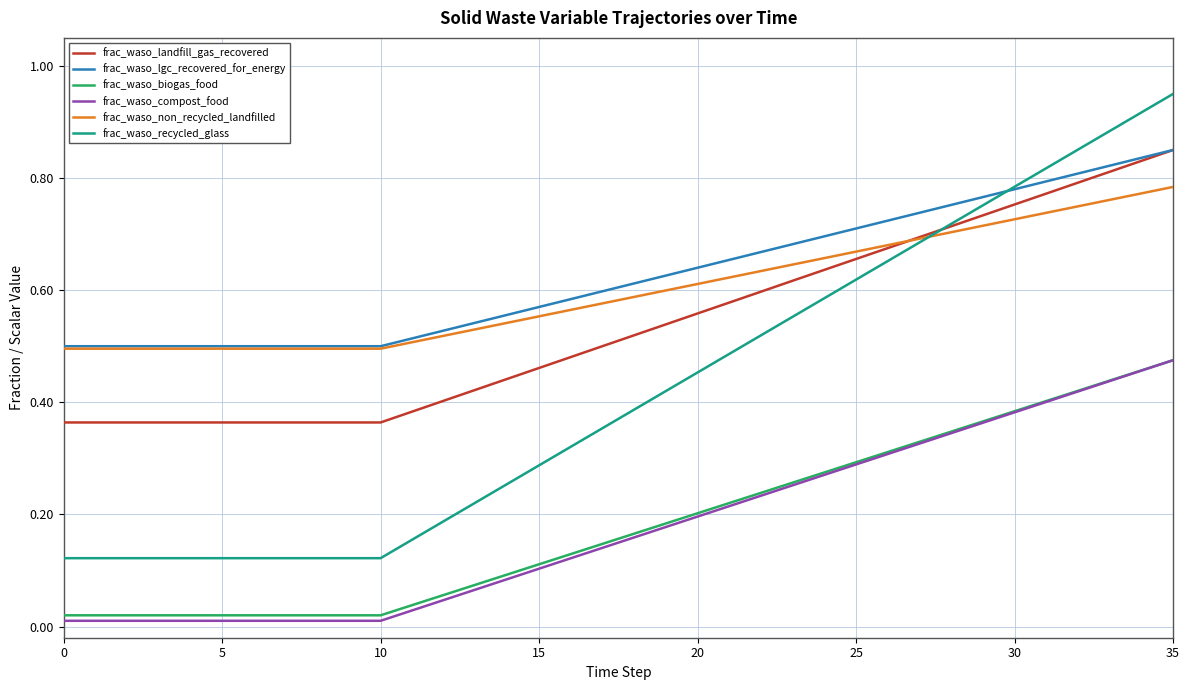

Does the chart display data point markers on the line(s)?

No